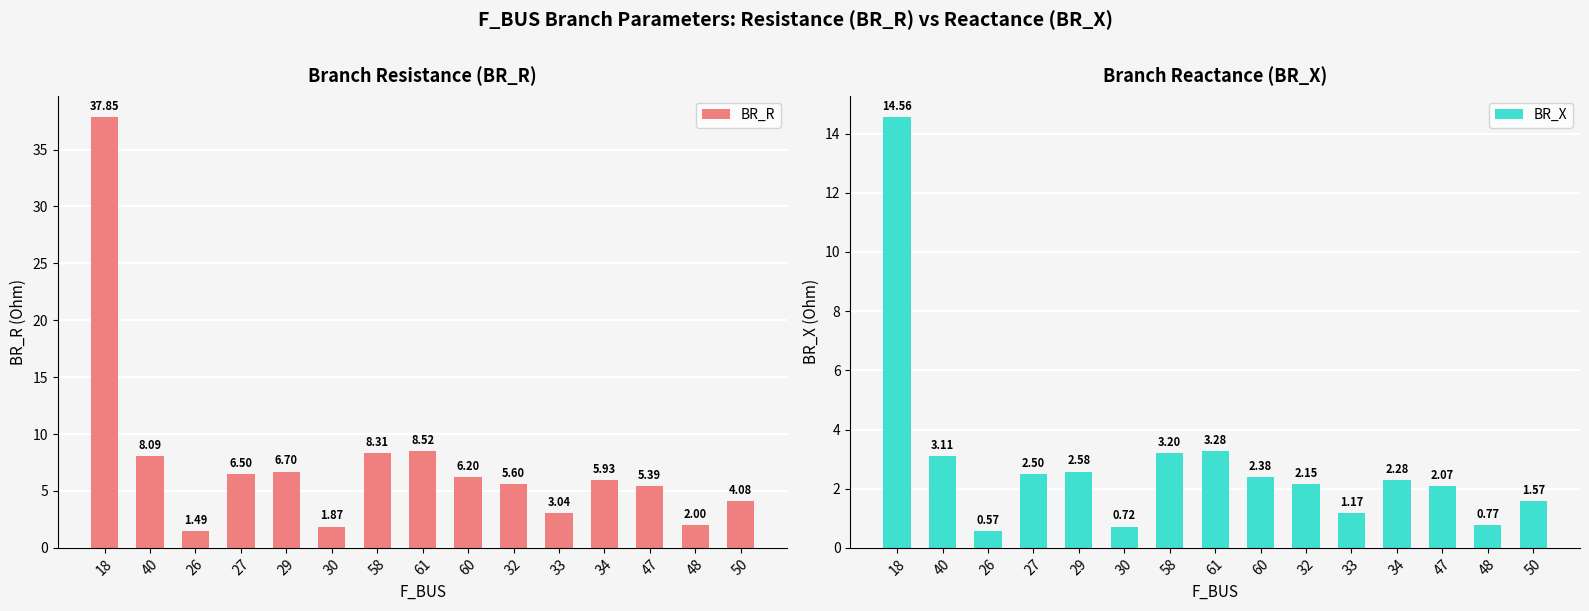

What is the label of the 15th bar from the left?

50